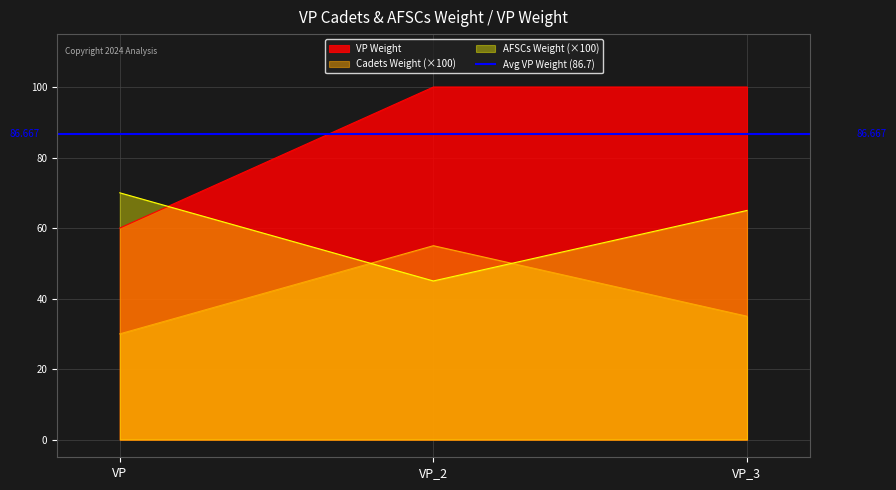

Count the number of categories in the chart.

3